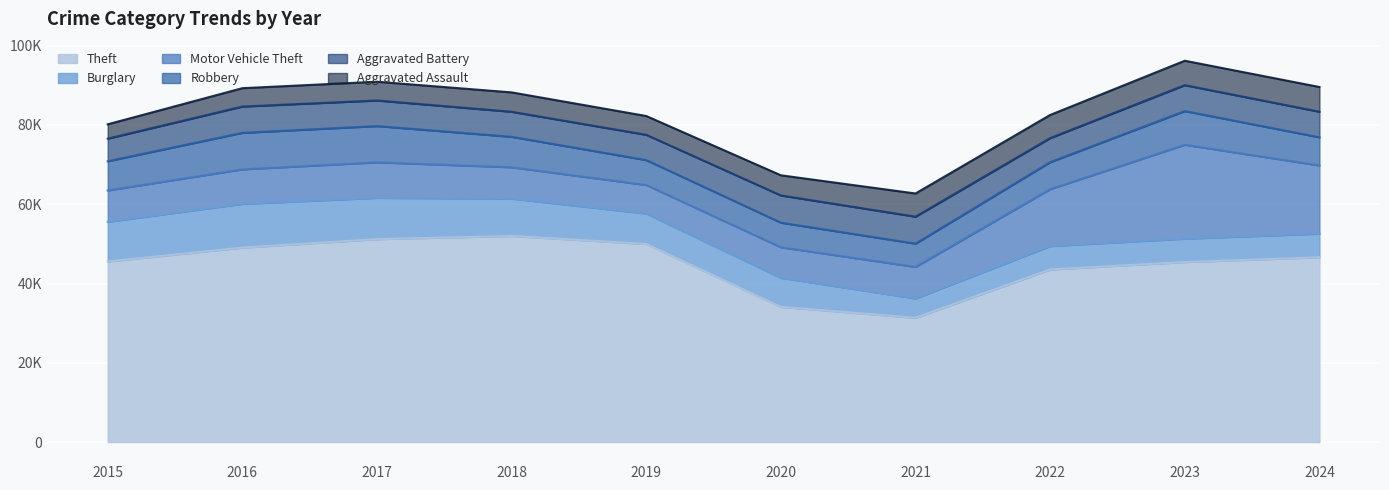

At how many categories does at least one series exceed 22877?

10